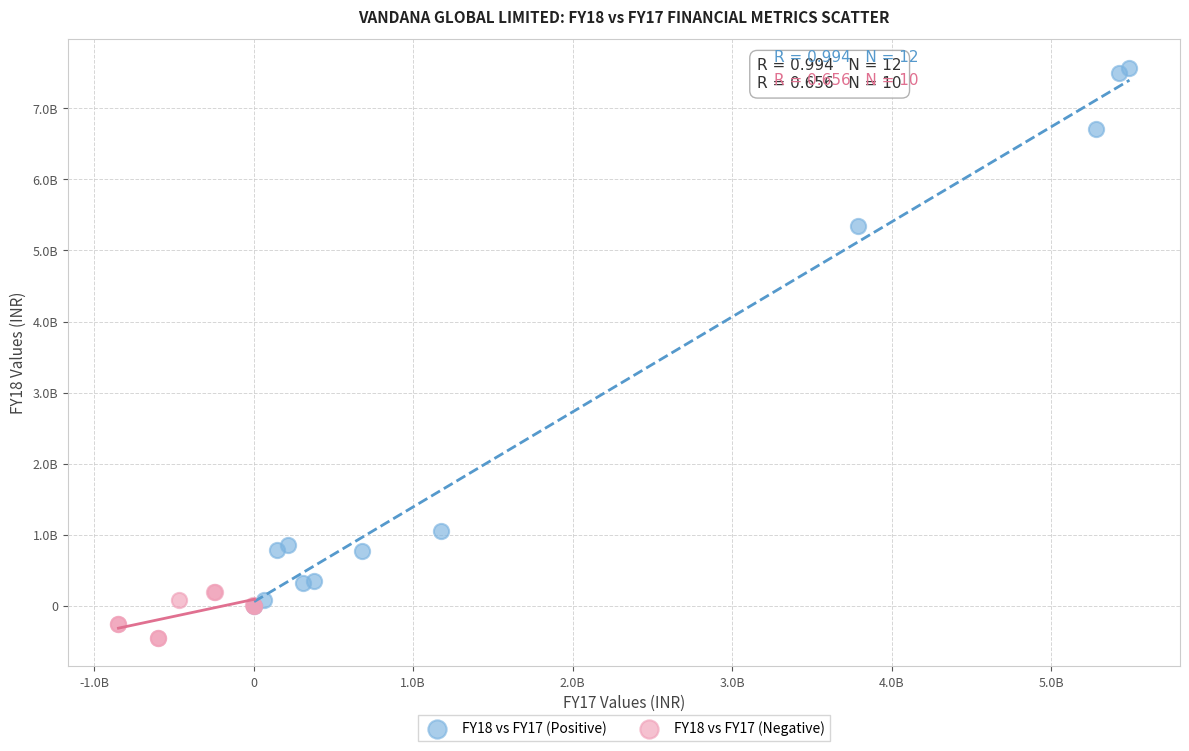

Which series reaches the maximum Y coordinate?

FY18 vs FY17 (Positive)